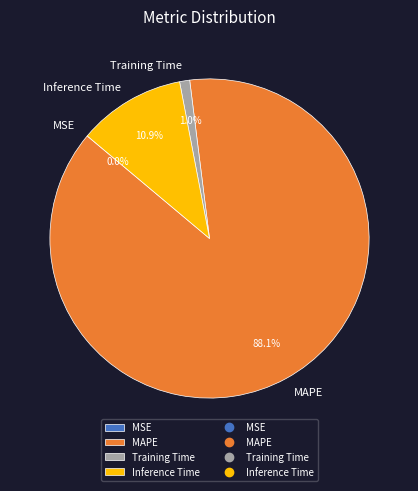

Which category has the biggest portion of the pie?

MAPE